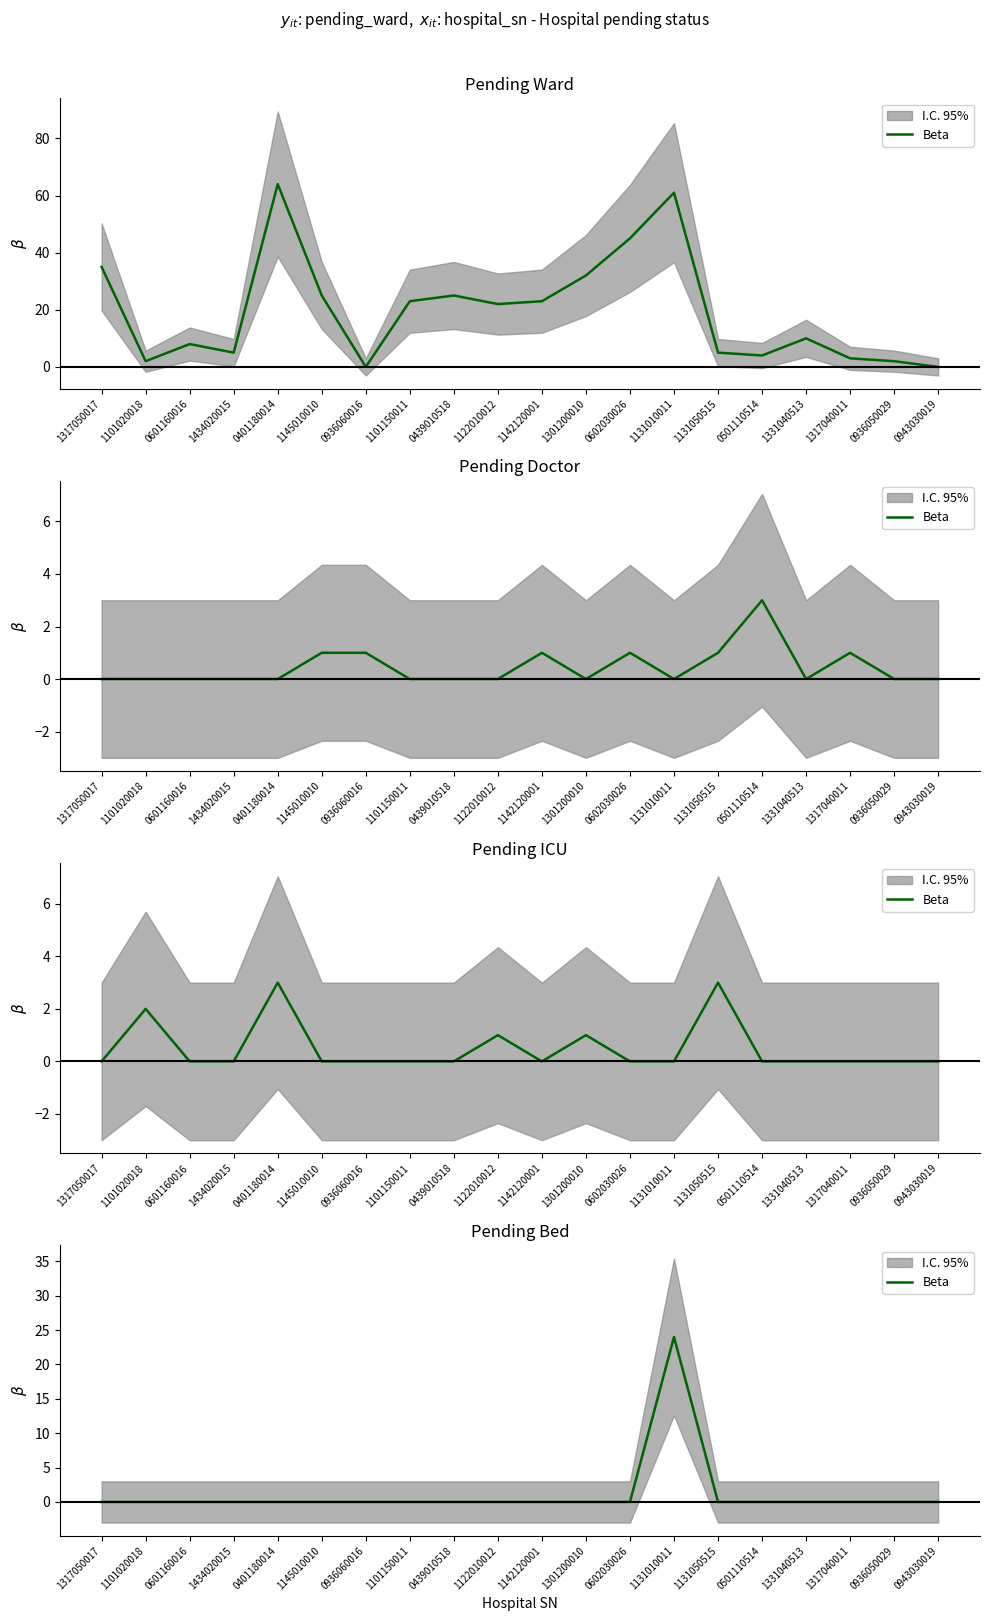

What is the change in value from 1131010011 to 1331040513?

-24